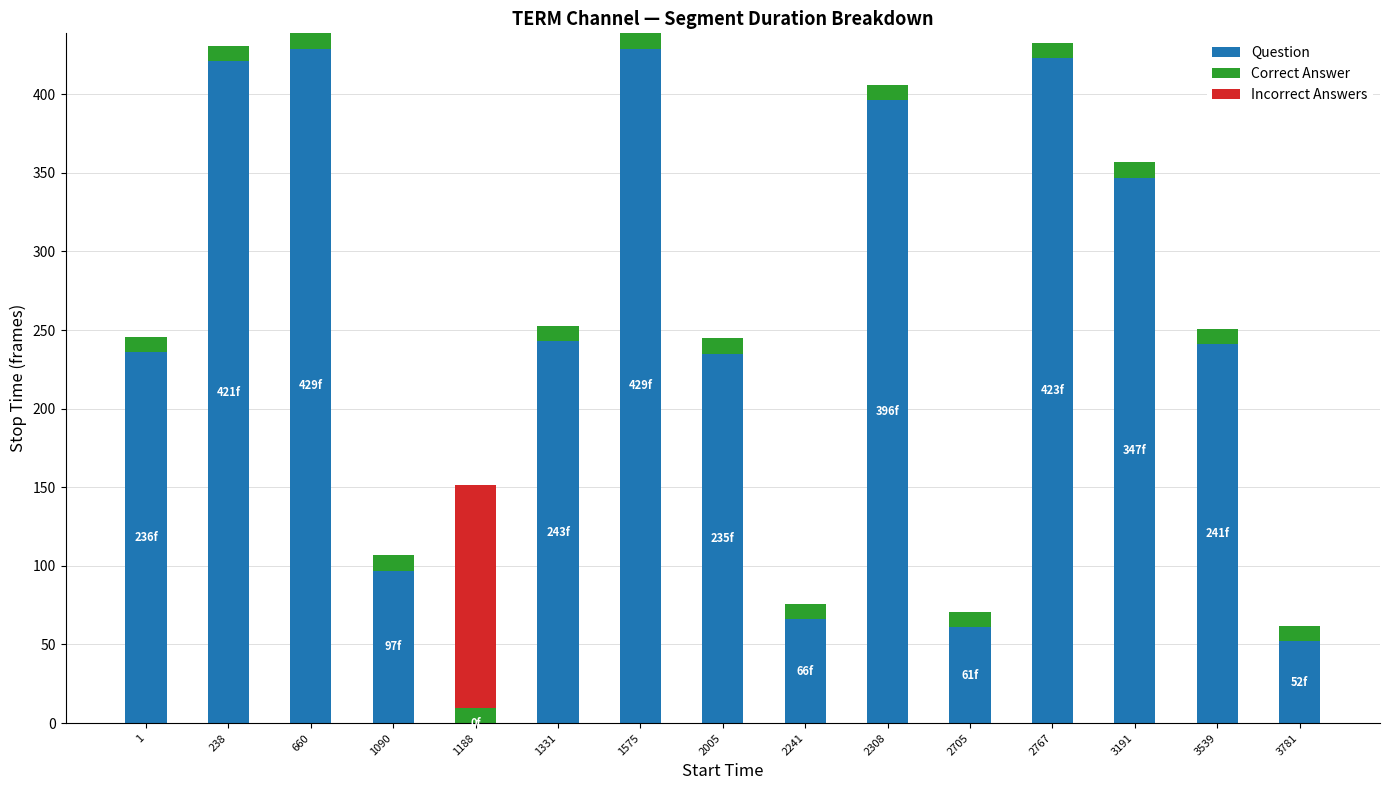

What is the total value across all series at 2705?

70.7